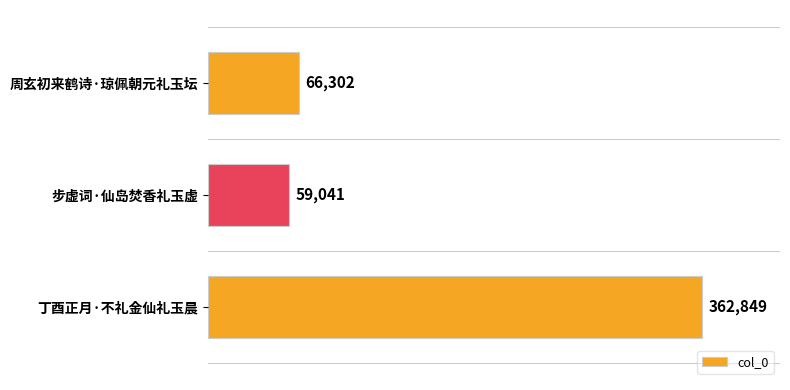

Which label corresponds to the smallest value in the chart?

步虚词·仙岛焚香礼玉虚